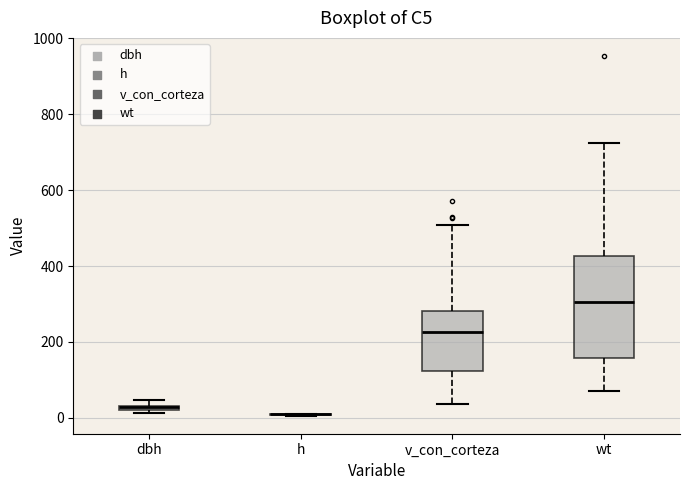

Which box is the tallest, from its lower edge to its upper edge?

wt